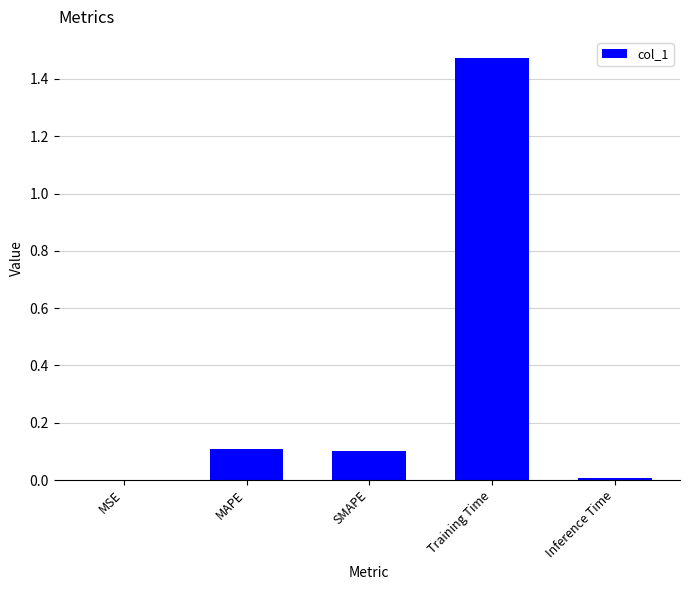

Are the bars grouped side by side (vs. stacked)?

No